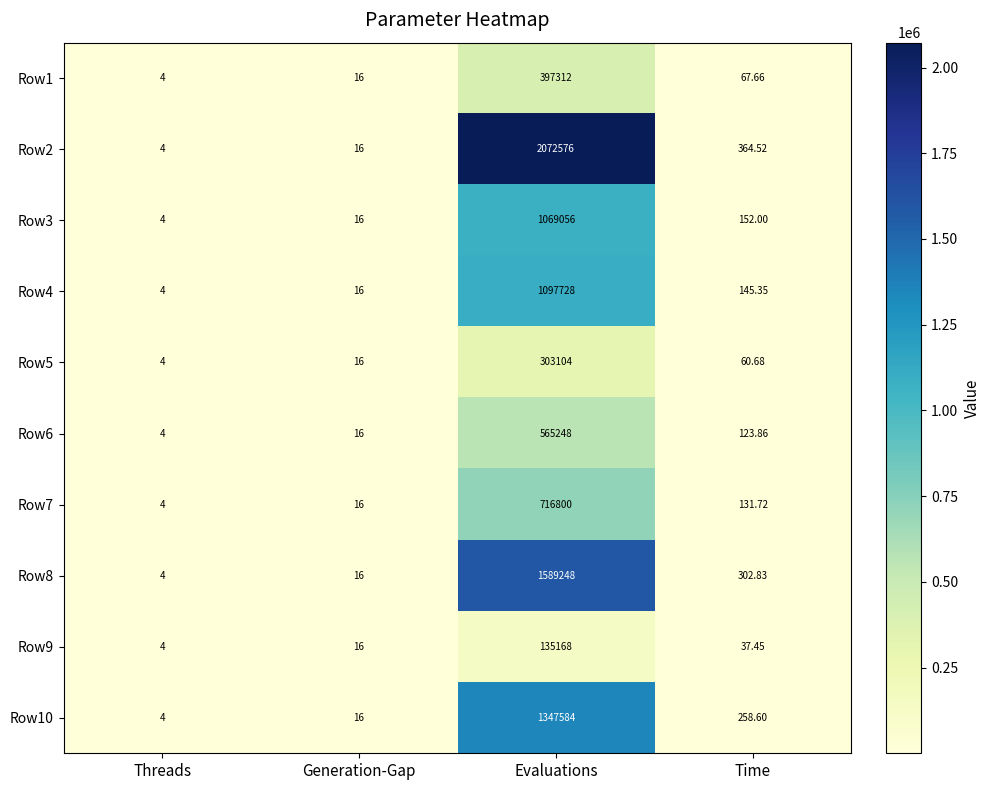

At which label does Row5 reach its peak?

Evaluations